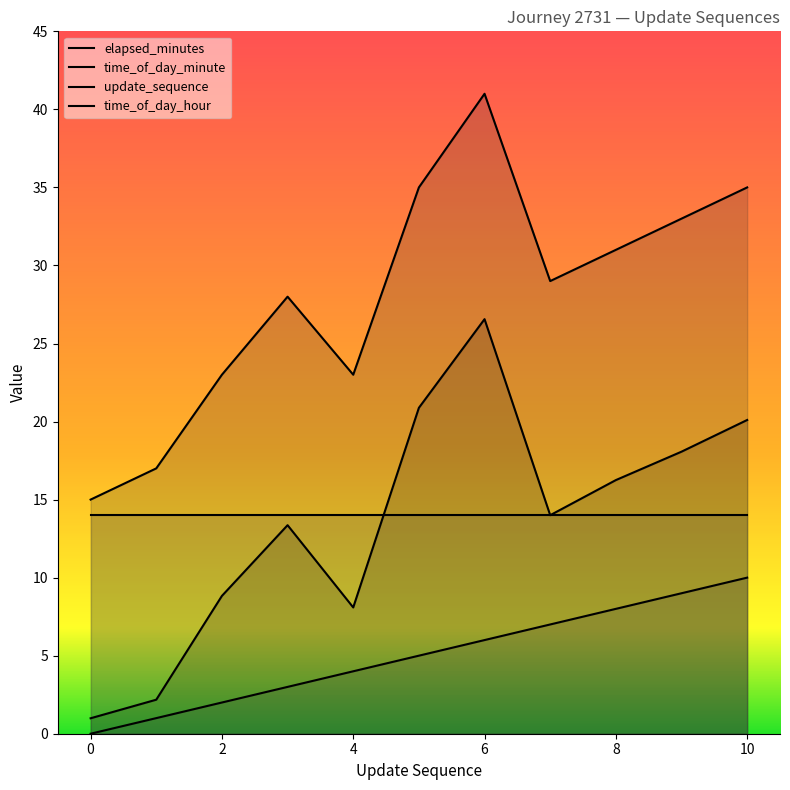

True or false: update_sequence and elapsed_minutes cross at least once.

False